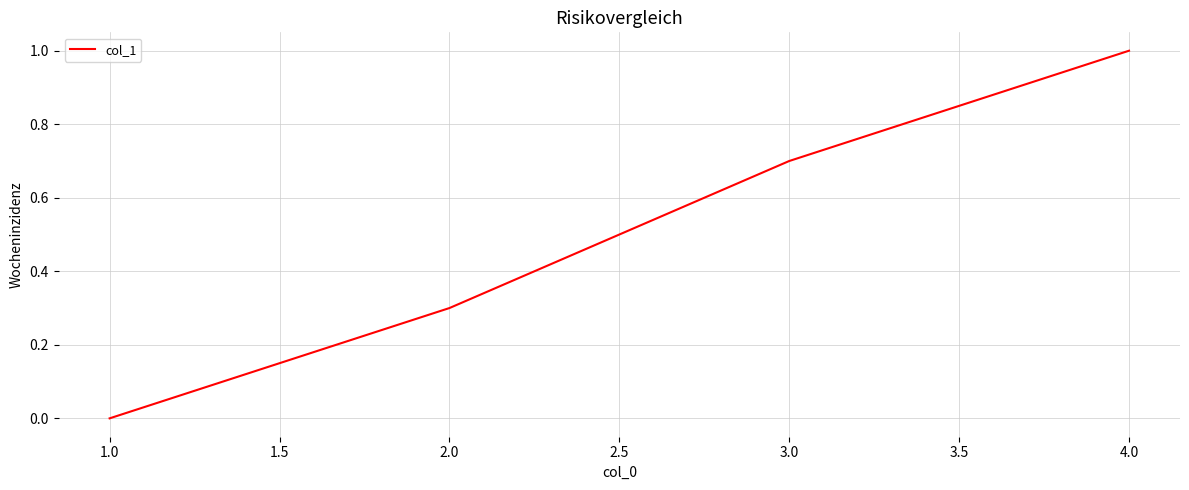

What is the greatest value displayed?

1.0